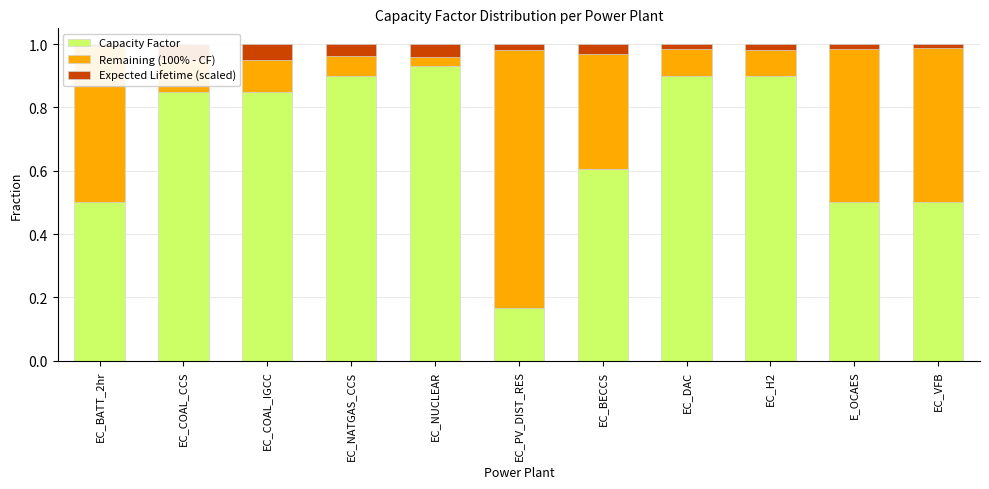

What is the sum of the Remaining (100% - CF) values at EC_COAL_IGCC and EC_H2?

0.2